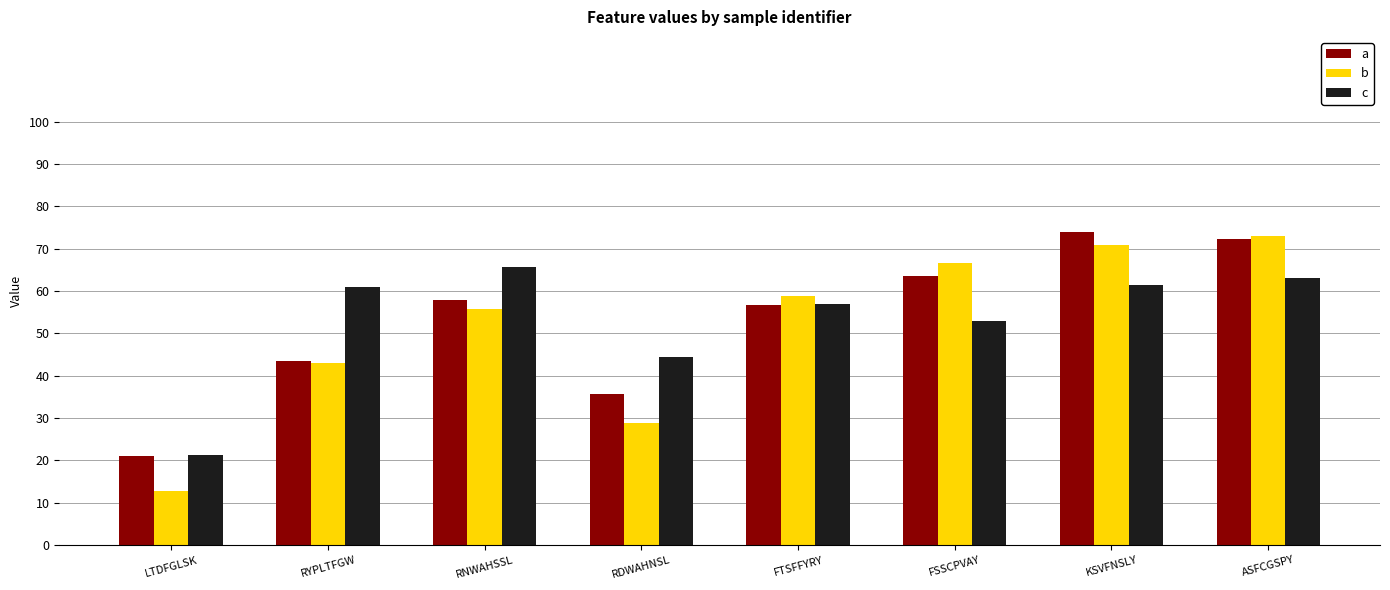

True or false: b has a value of 25.3 at FSSCPVAY.

False